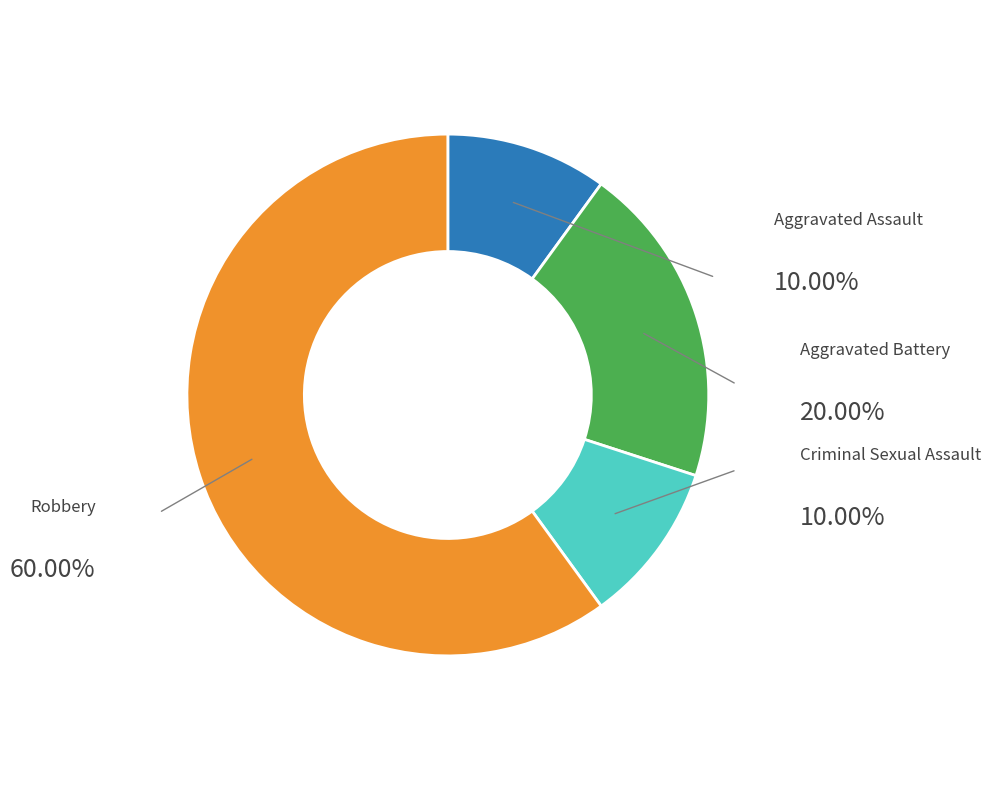

To the nearest percent, what is the difference between the largest and smallest slice percentages?

50%